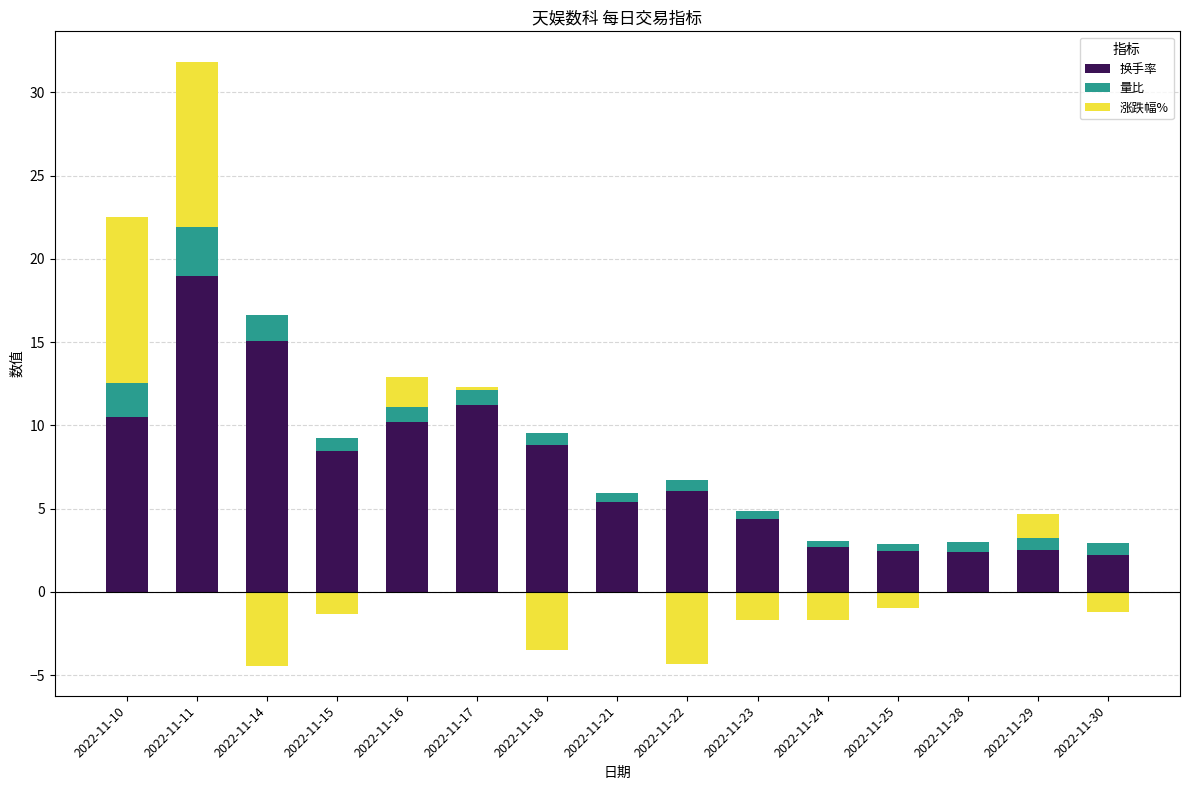

Which series changed the most between 2022-11-10 and 2022-11-11?

换手率